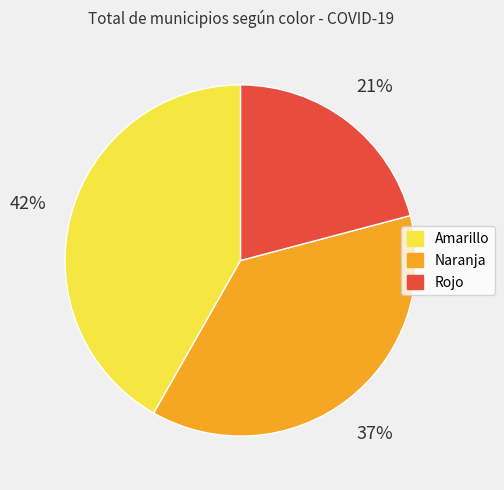

Combined, do Naranja and Amarillo account for over 50%?

Yes